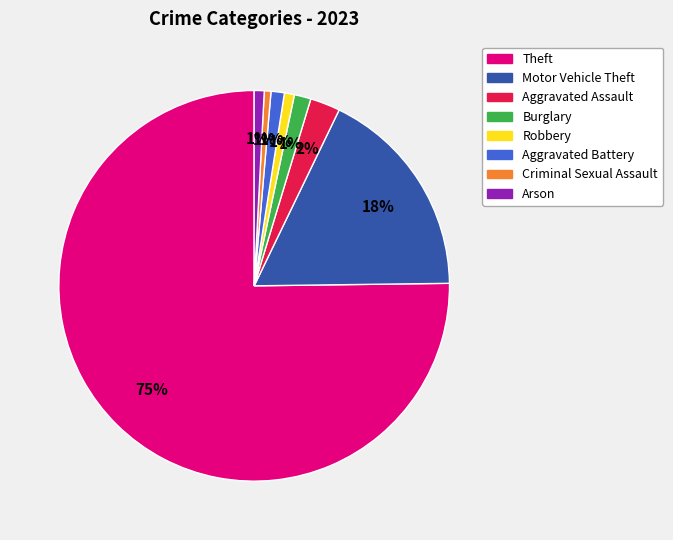

Which category has the biggest portion of the pie?

Theft